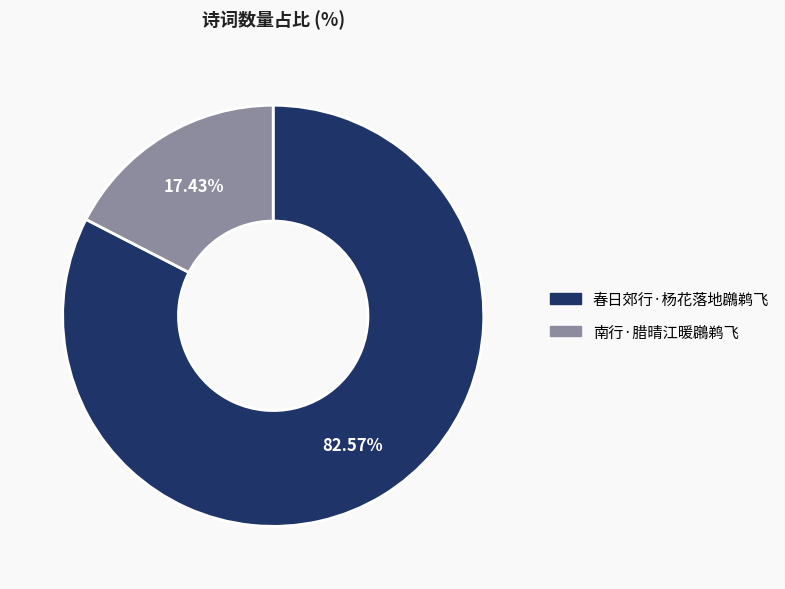

What is the majority slice?

春日郊行·杨花落地鸊鹈飞